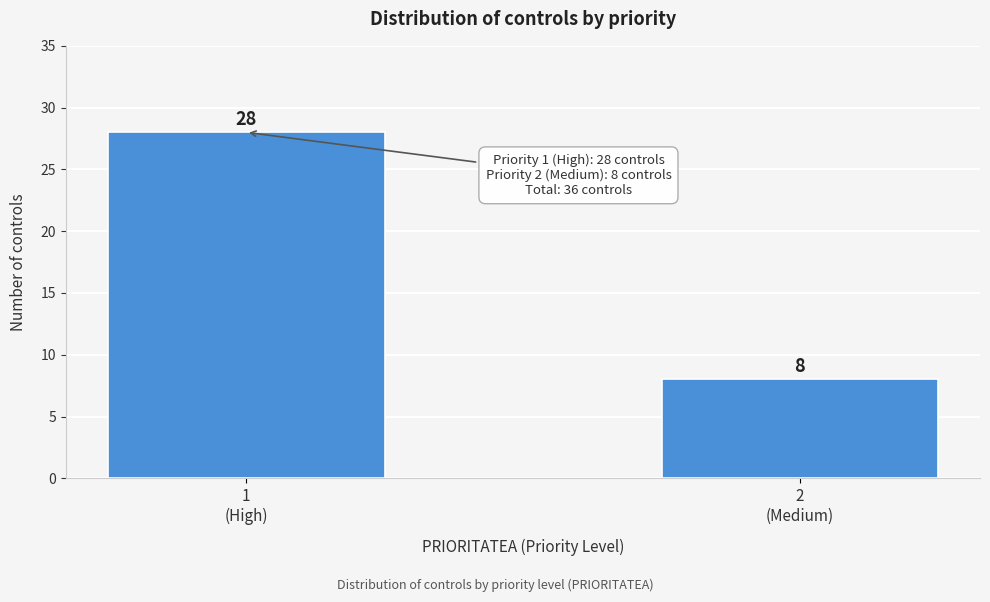

Reading right to left, extract all data points from this chart.

8	28